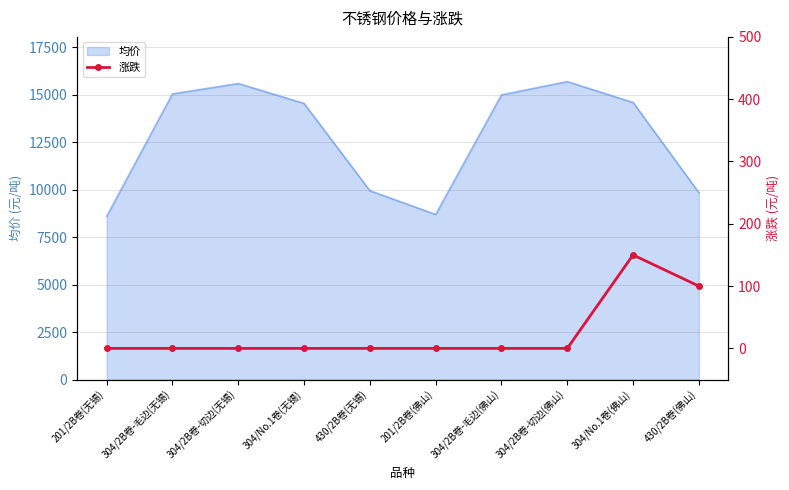

Is it true that the value at 304/2B卷-毛边(无锡) is 0?

True